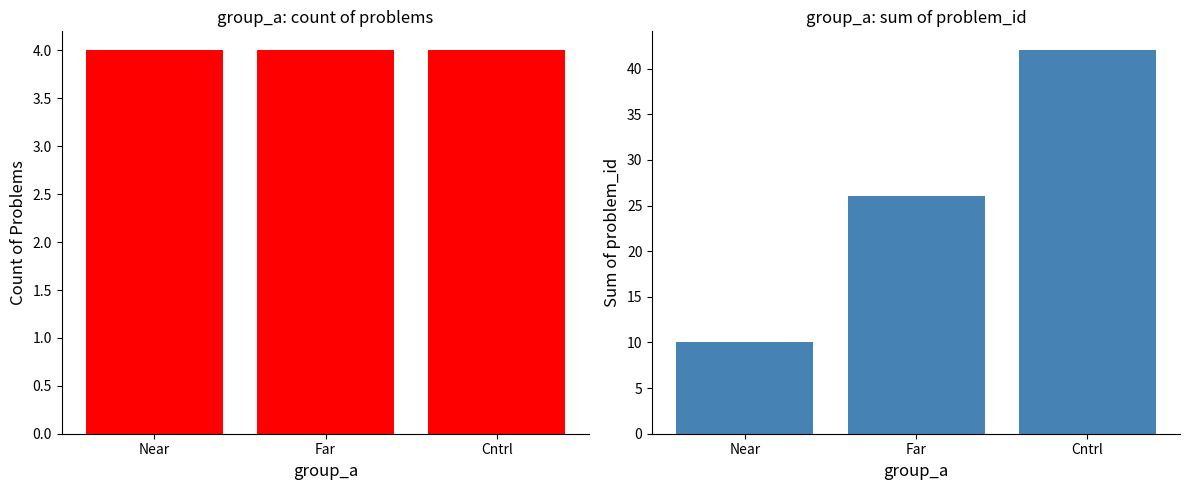

Reading left to right, what are all the values shown in this chart?

count: Near=4	Far=4	Cntrl=4
sum of problem_id: Near=10	Far=26	Cntrl=42